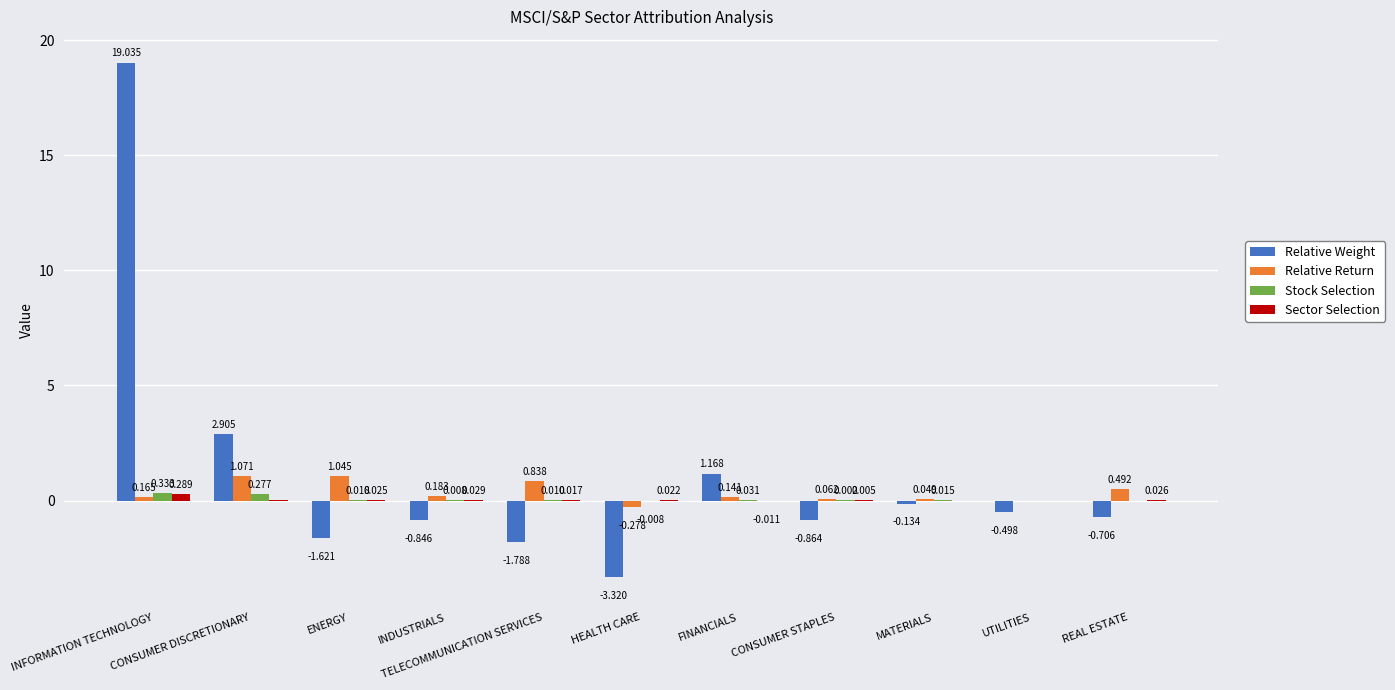

Which series changed the most between ENERGY and MATERIALS?

Relative Weight